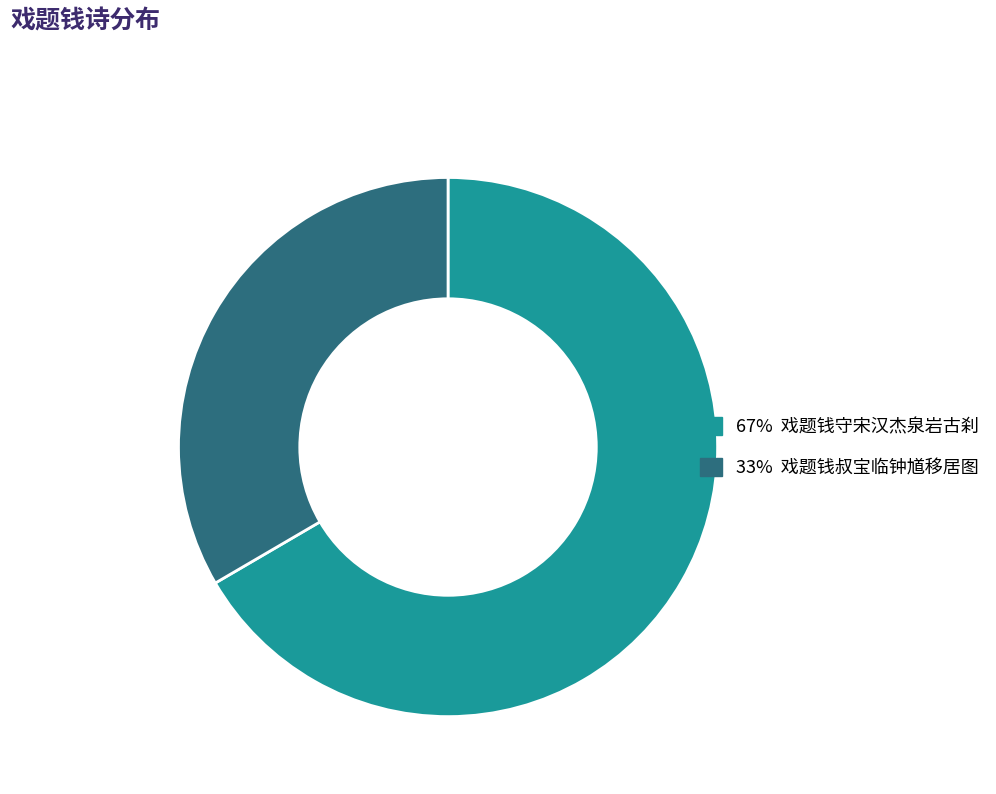

Is there any slice that represents more than half of the pie?

Yes